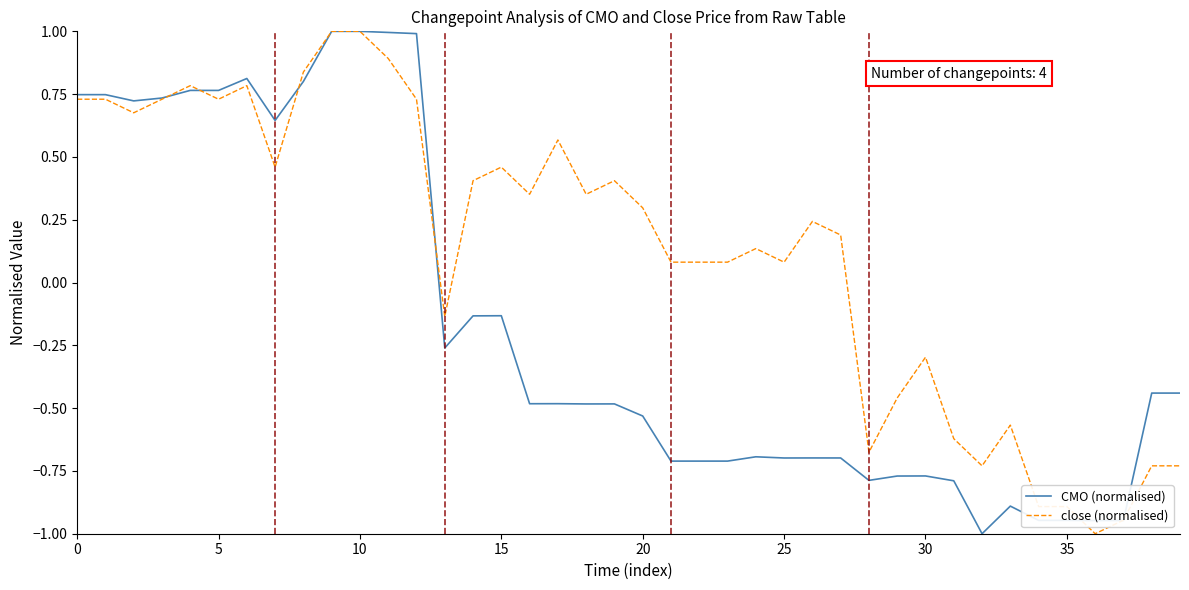

List the series in order of their overall mean, lowest first.

CMO (normalised), close (normalised)